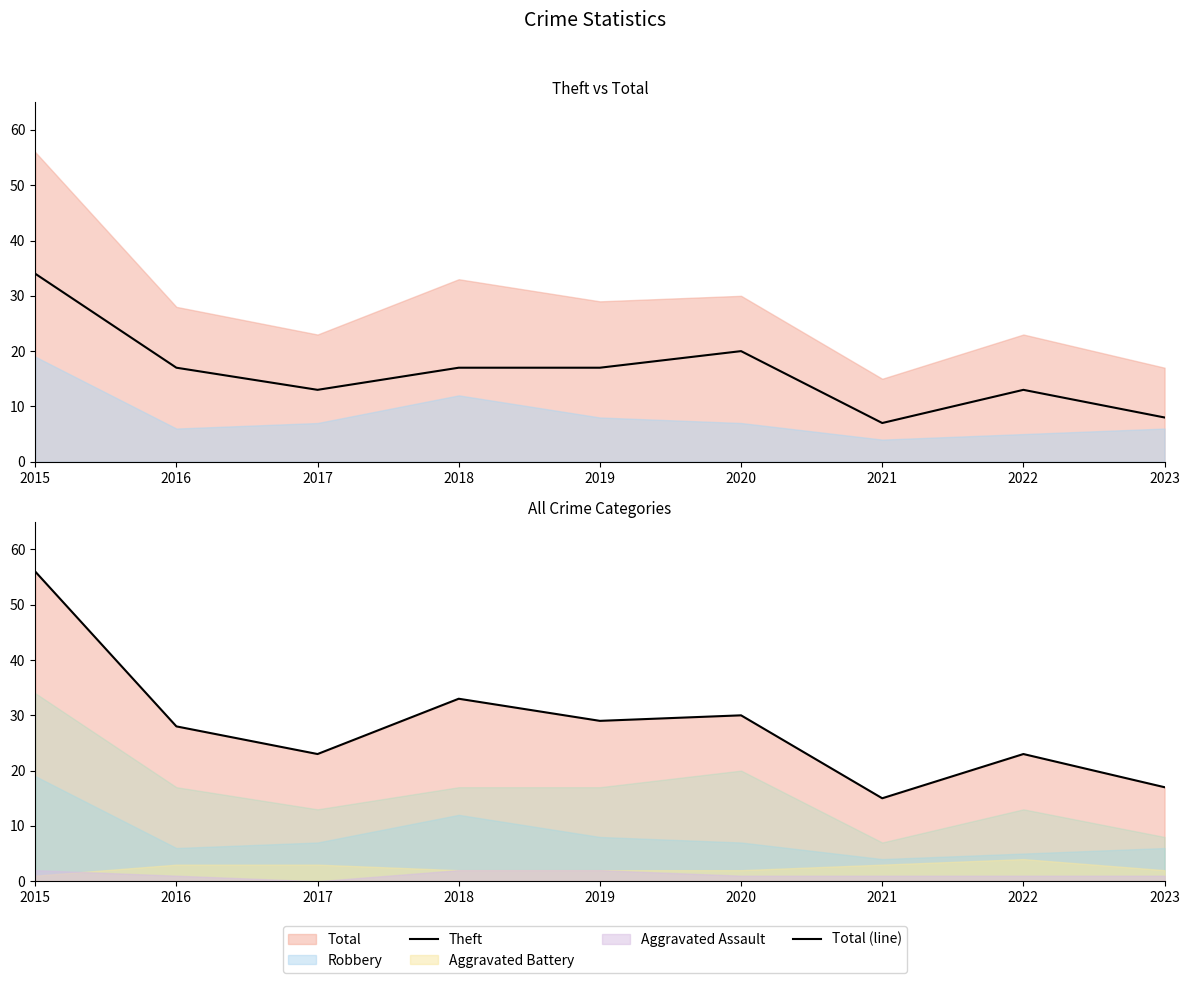

What is the difference between the highest and lowest values at 2017?

10